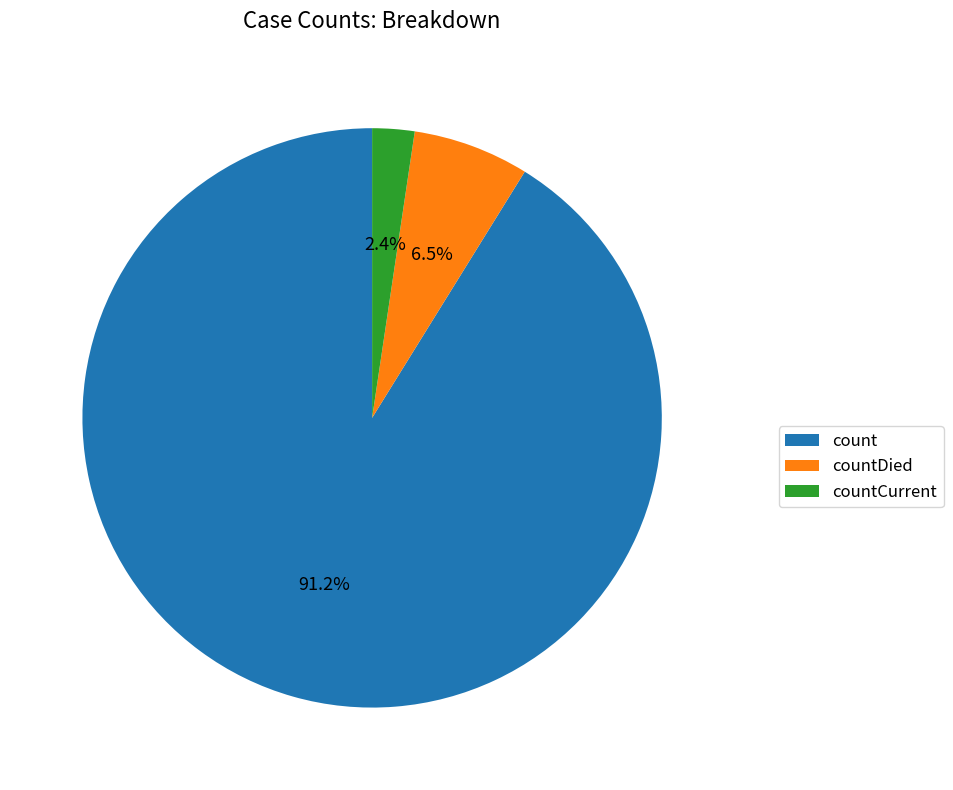

Is the sum of countCurrent and countDied greater than half?

No